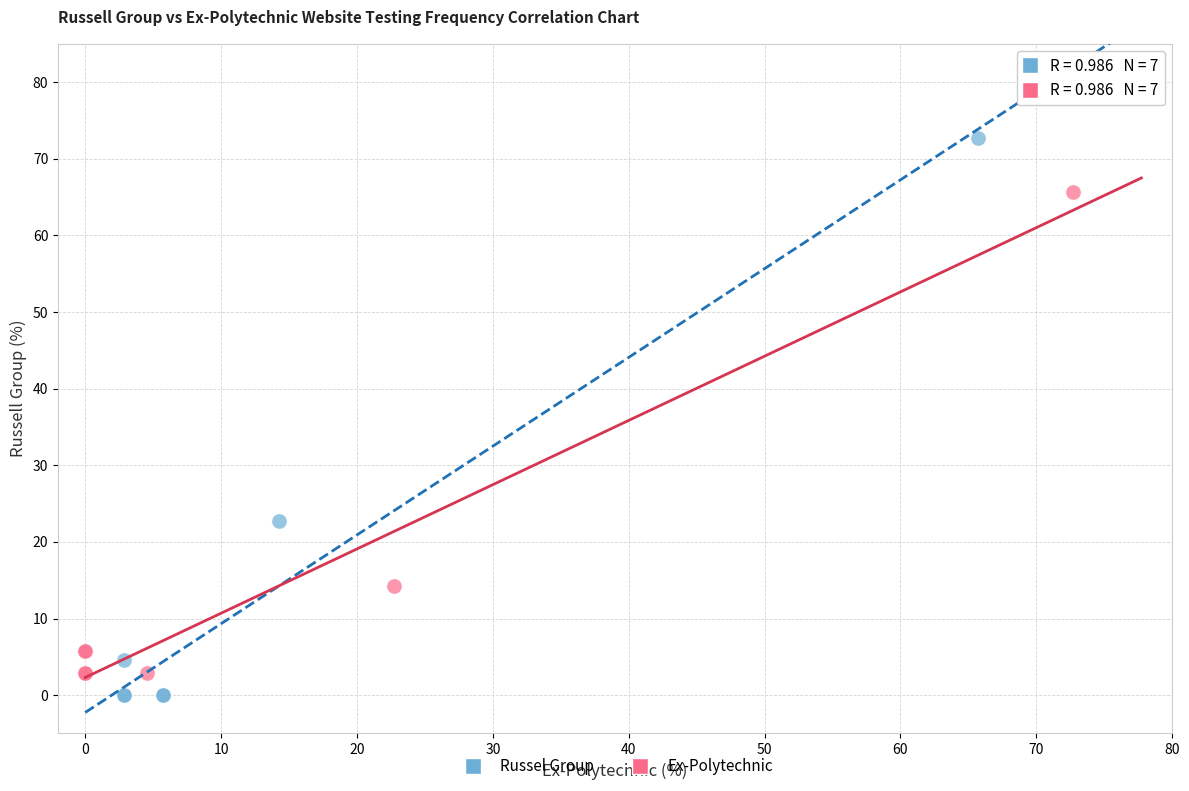

What are all the series names shown in the legend?

Russel Group, Ex-Polytechnic